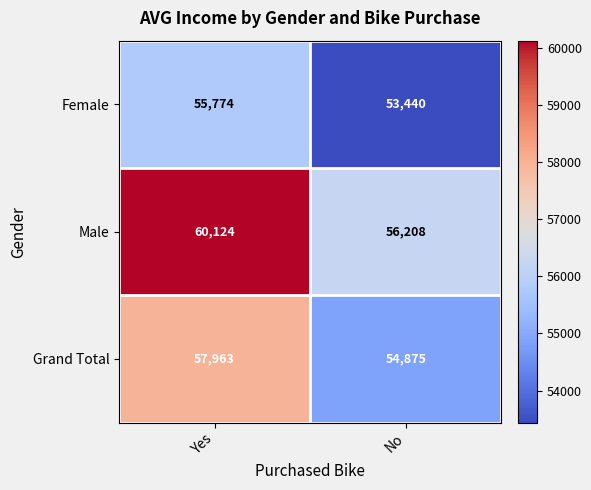

Reading left to right, extract all data points from this chart.

Female: 55774	53440
Male: 60124	56208
Grand Total: 57963	54875